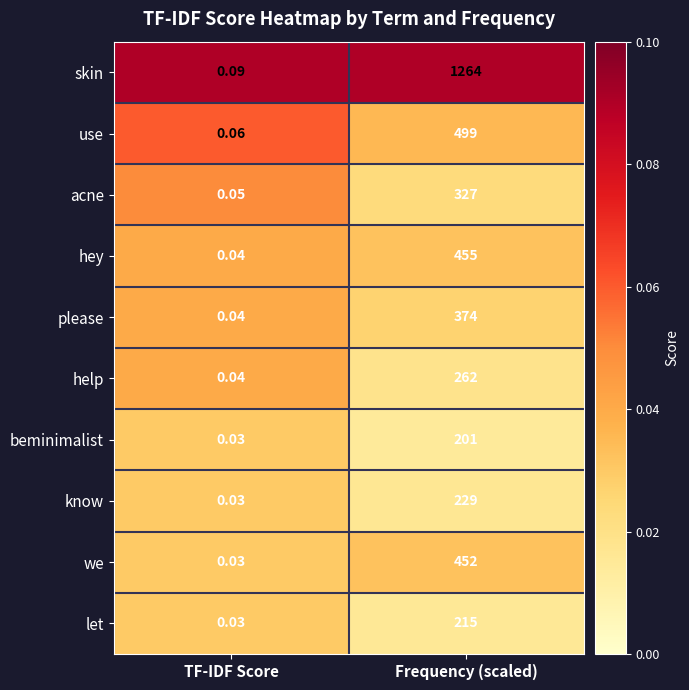

Where is use nearest to the value 249?

TF-IDF Score